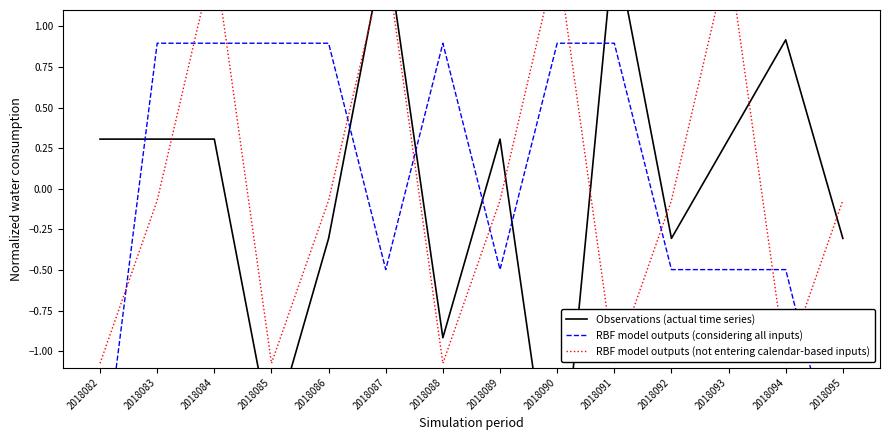

True or false: RBF model outputs (considering all inputs) has more than 1 interior local peaks.

False